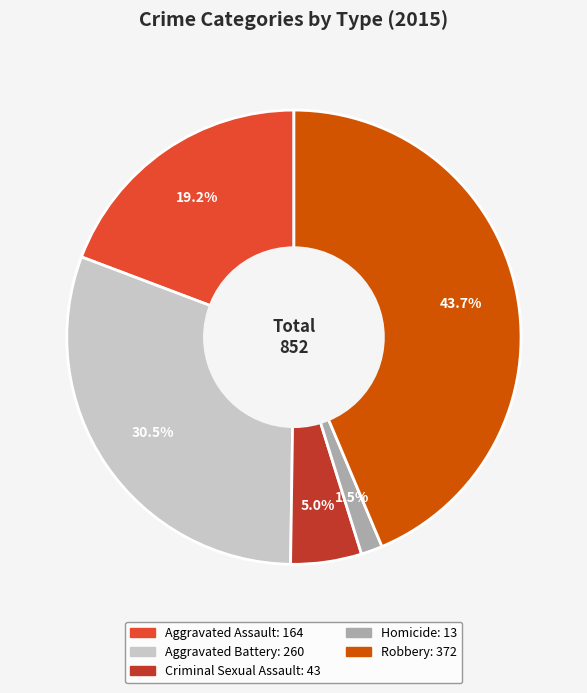

Which category has the smallest portion of the pie?

Homicide